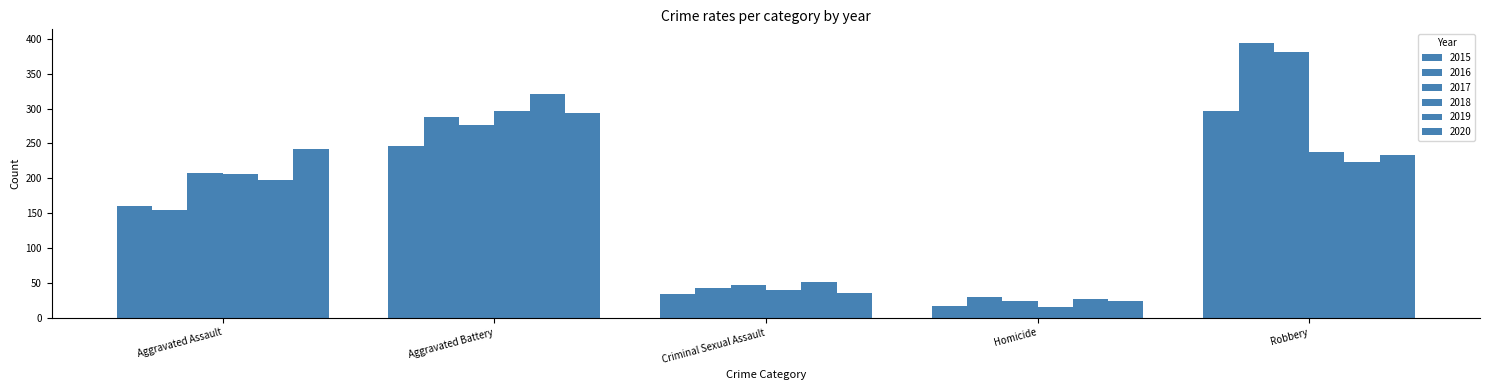

Count the number of data series in this chart.

6